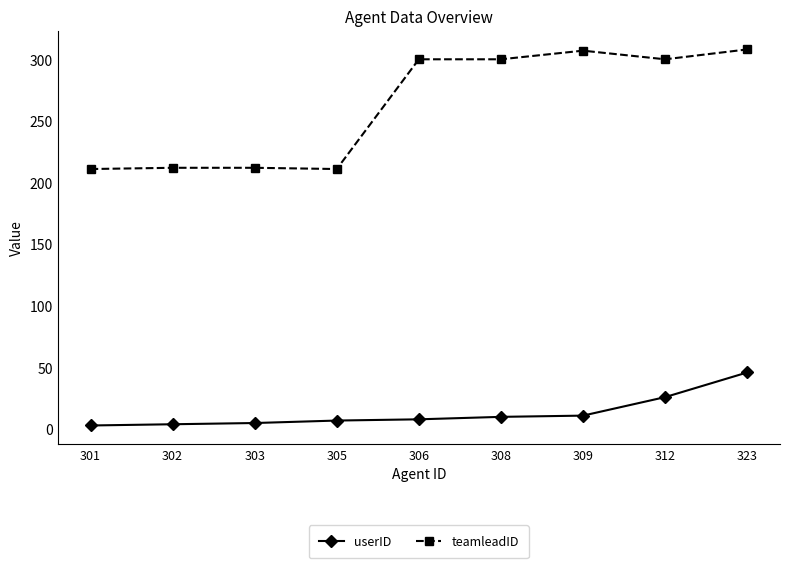

Does the chart have visible grid lines?

No